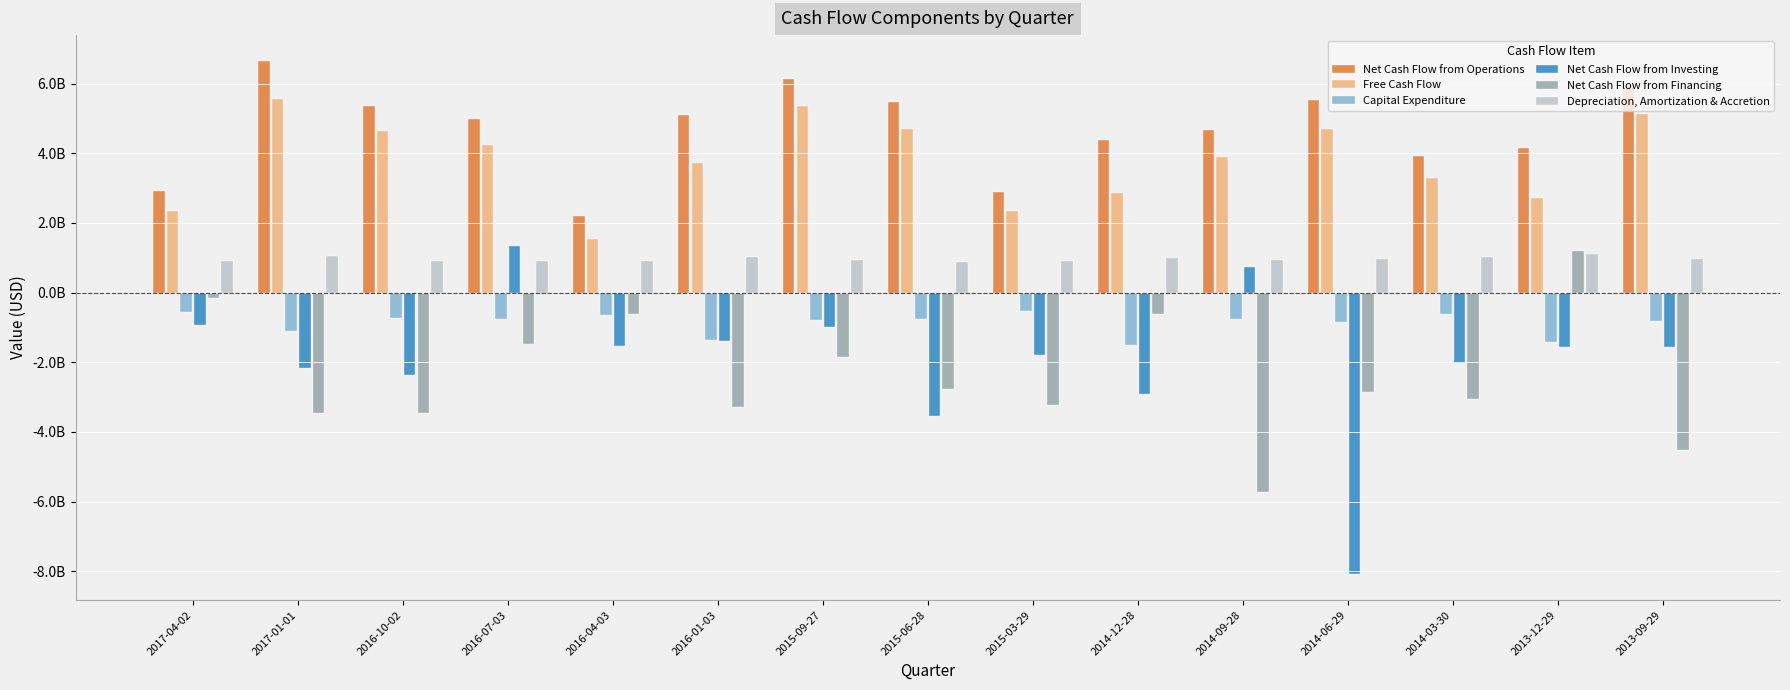

Does the chart contain any negative values?

Yes